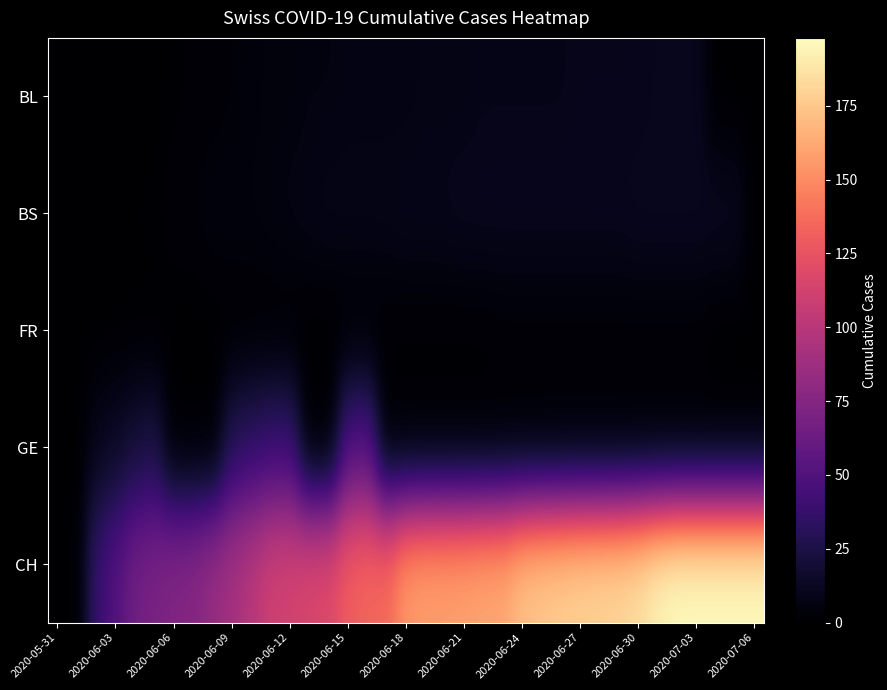

List the series in order of their peak value, lowest first.

FR, BL, BS, GE, CH